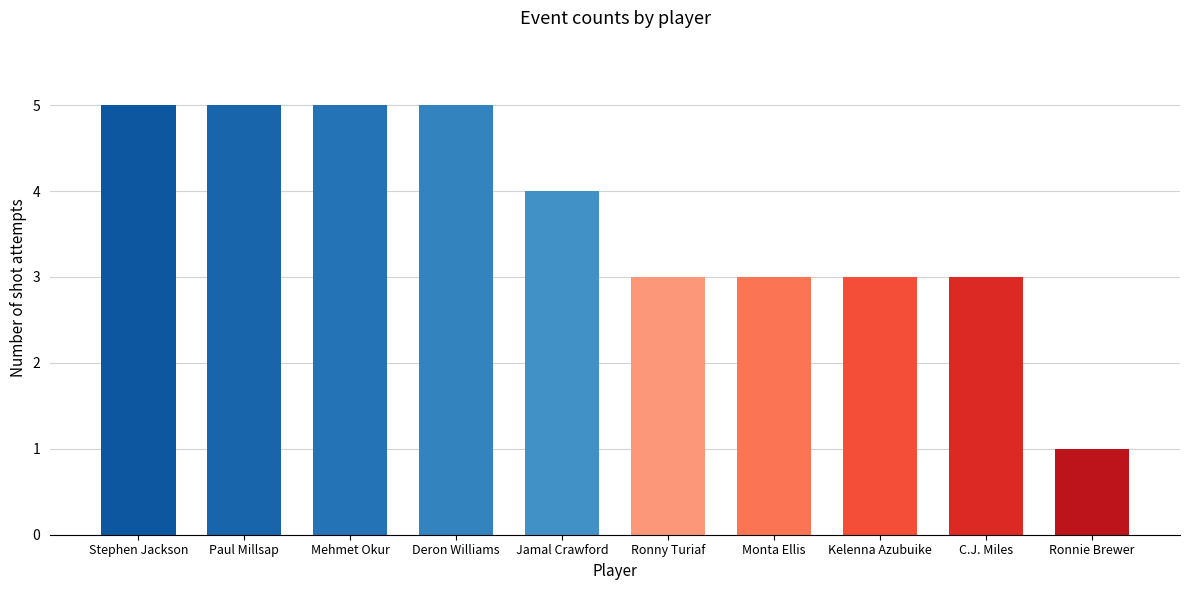

Reading left to right, list all the values displayed in this chart.

Stephen Jackson=5	Paul Millsap=5	Mehmet Okur=5	Deron Williams=5	Jamal Crawford=4	Ronny Turiaf=3	Monta Ellis=3	Kelenna Azubuike=3	C.J. Miles=3	Ronnie Brewer=1